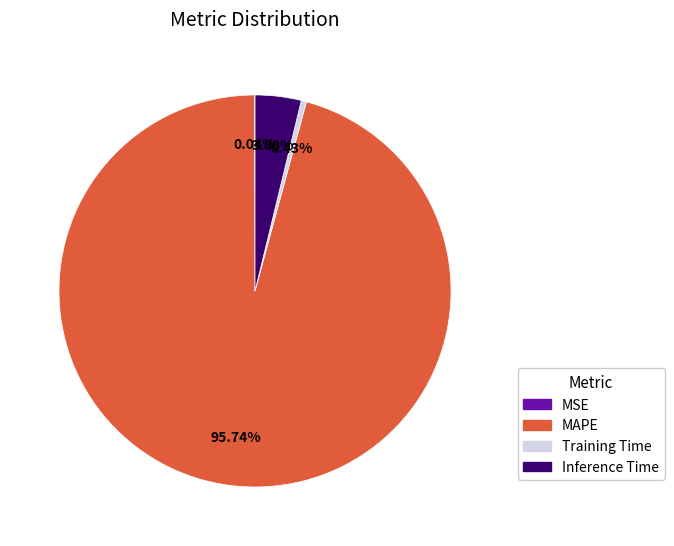

Which slice is the largest?

MAPE